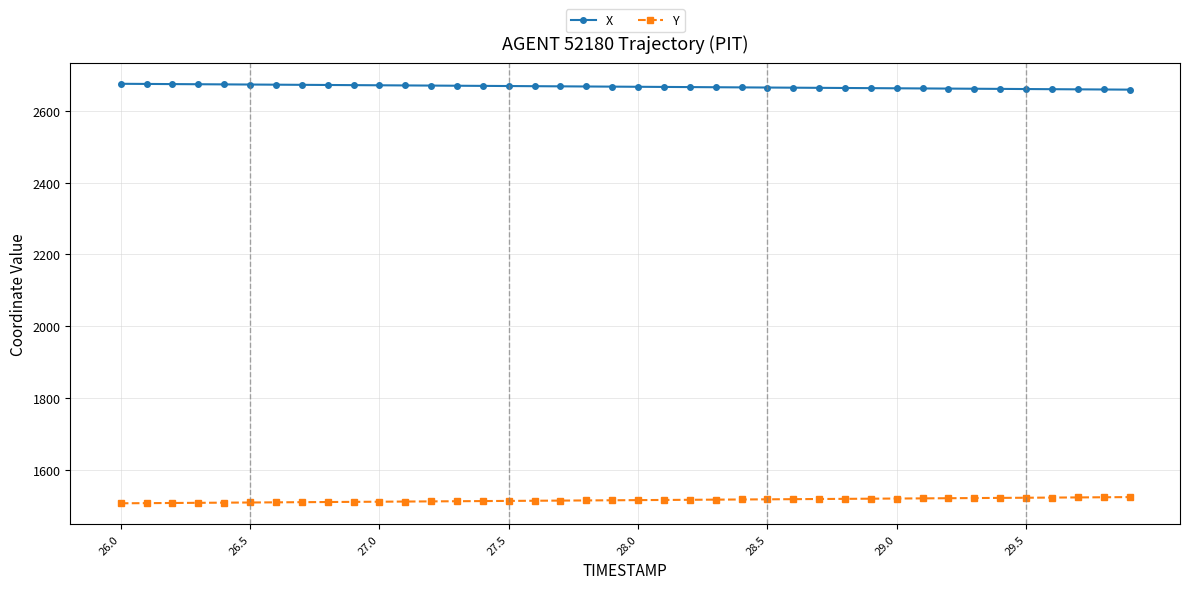

How many distinct data groups are displayed?

2